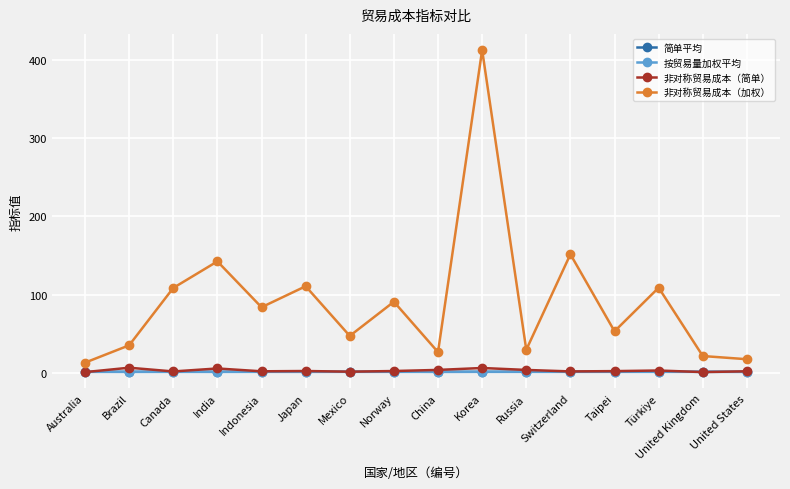

At which category does the chart reach its peak across all series?

Korea